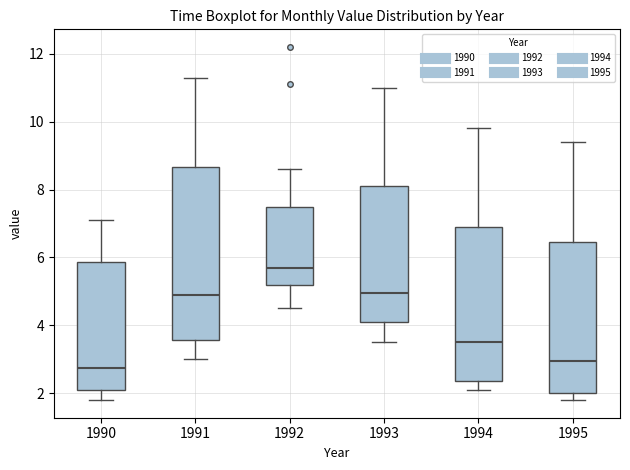

Which box has the lowest median line?

1990